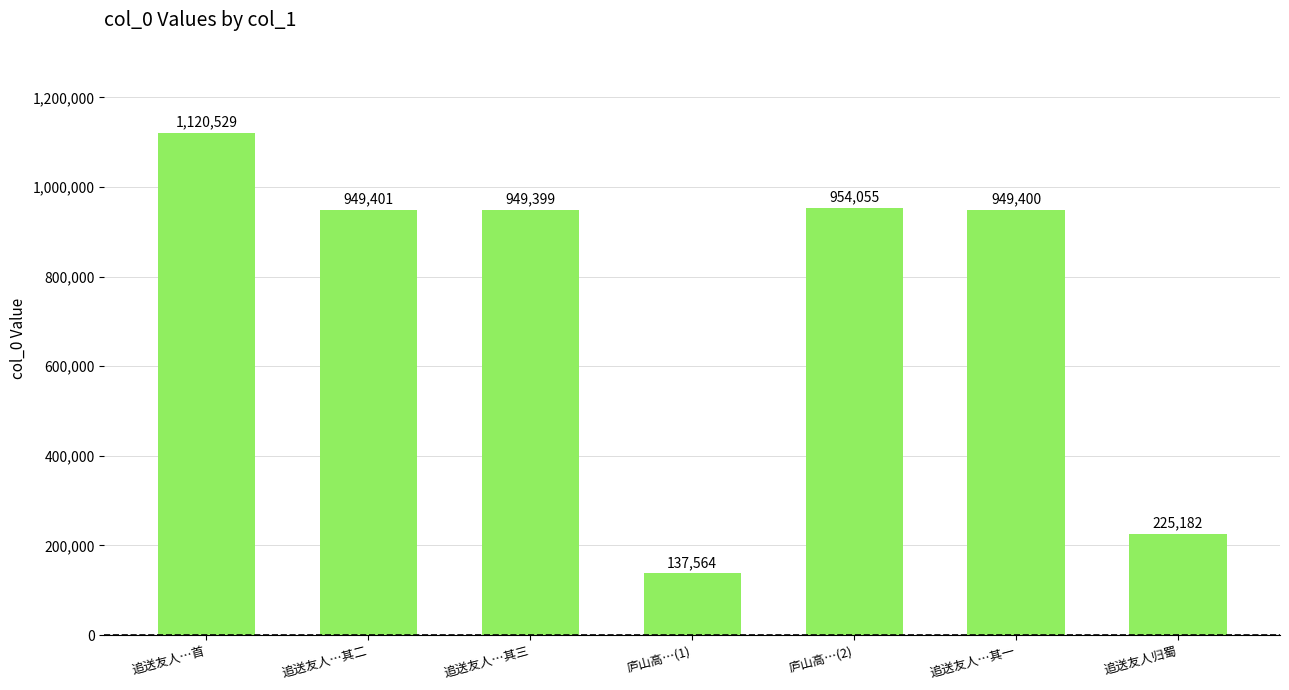

What is the smallest value displayed?

137564